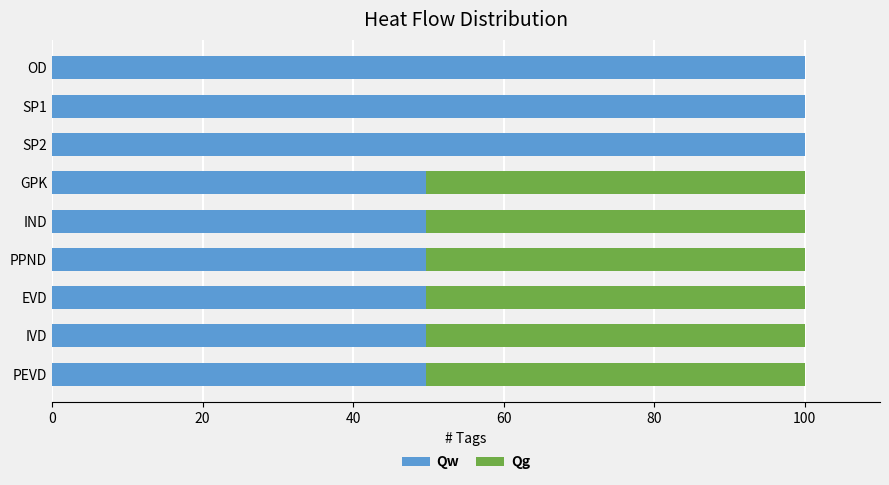

What is the total value across all series at IVD?

100.0